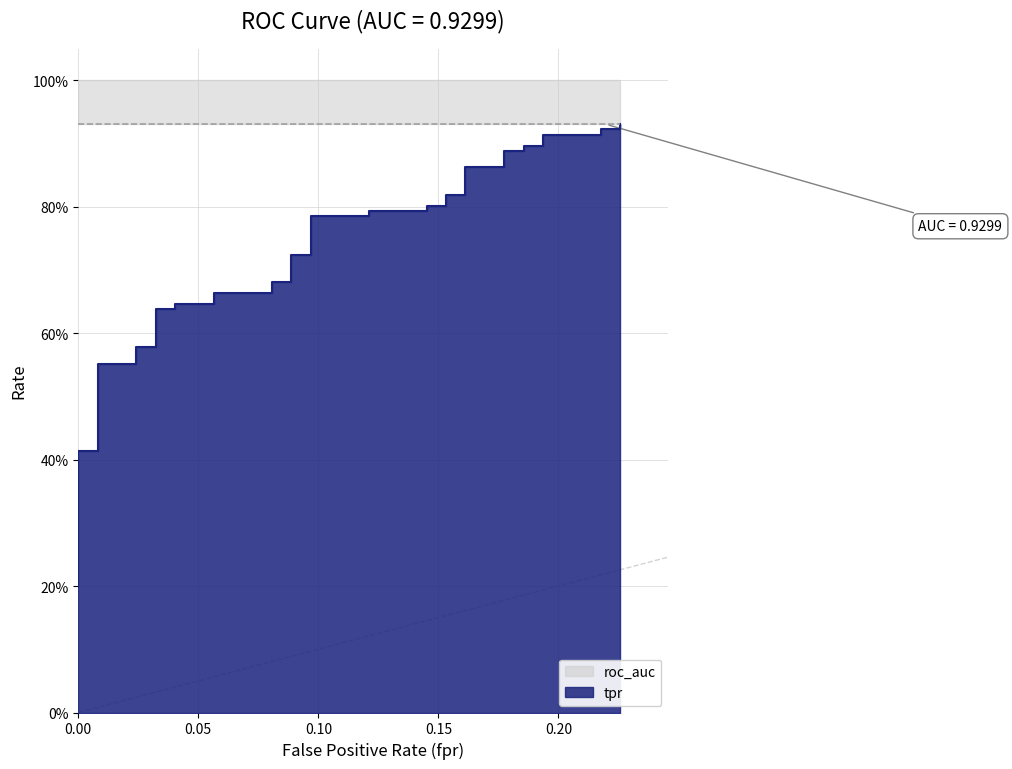

What is the average value?

0.7